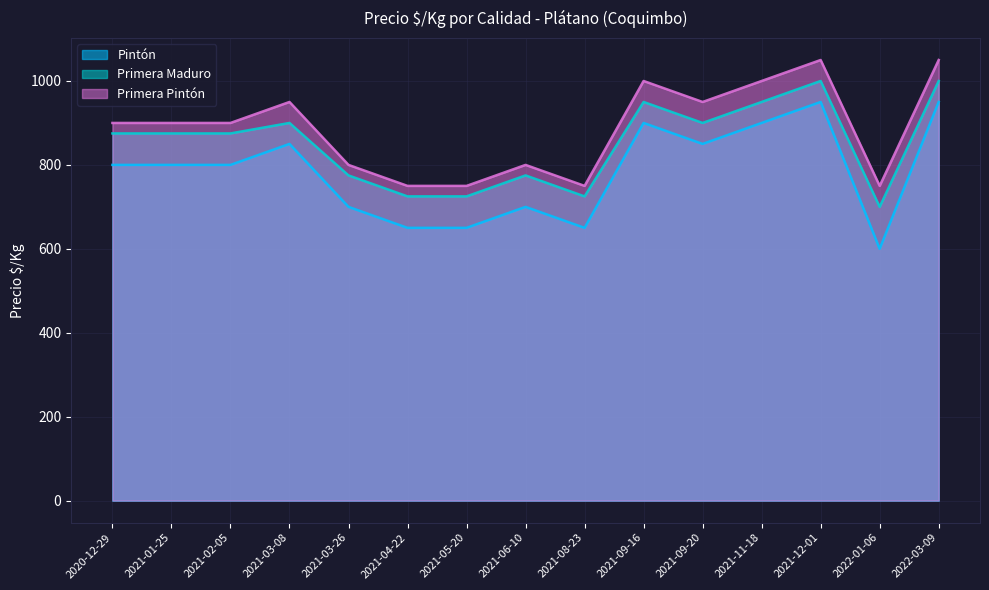

Which series changed the most between 2021-01-25 and 2021-09-16?

Pintón